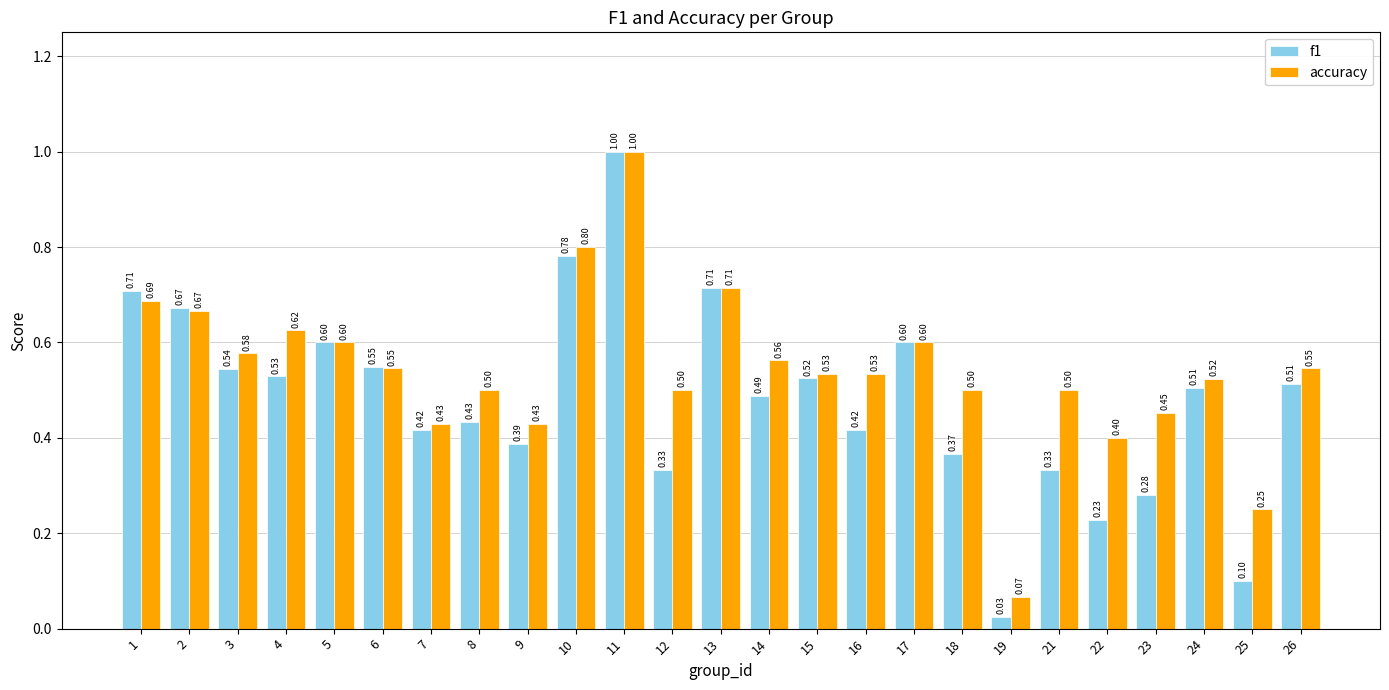

At which category is the sum across all series the highest?

11